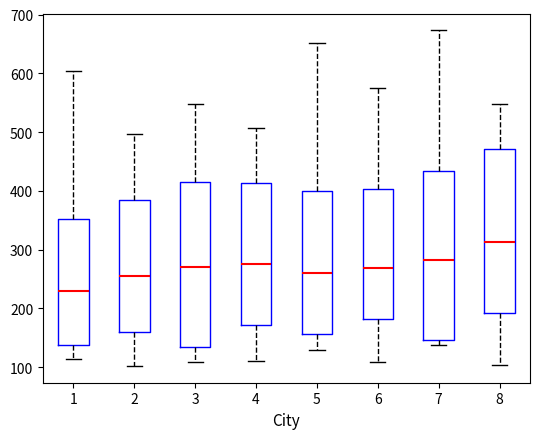

Which box's median line is the highest?

8